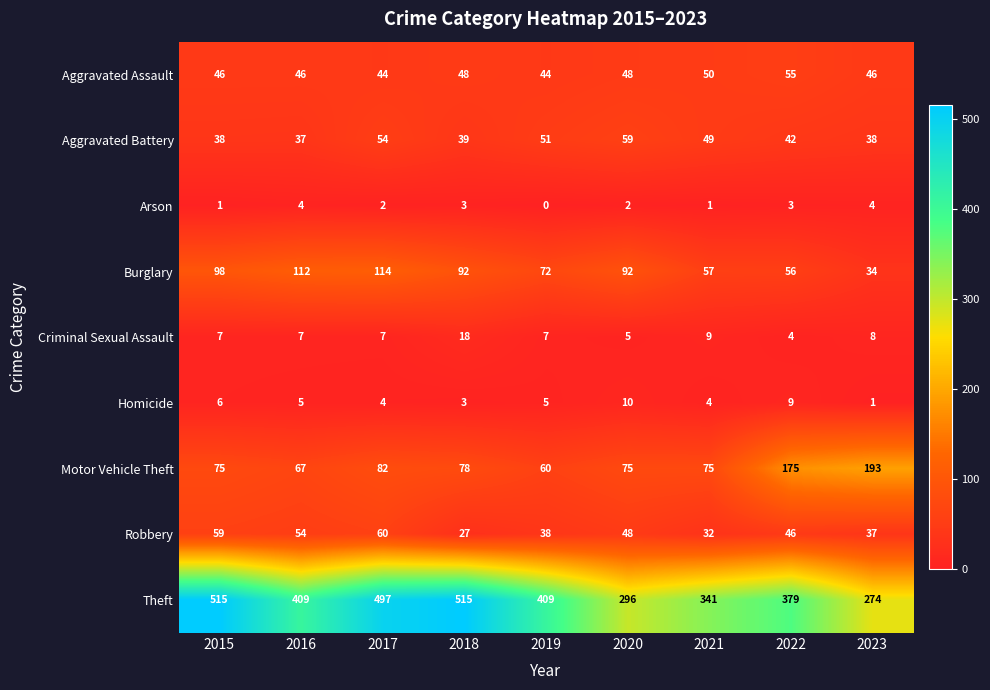

At which label does Arson first exceed 2?

2016